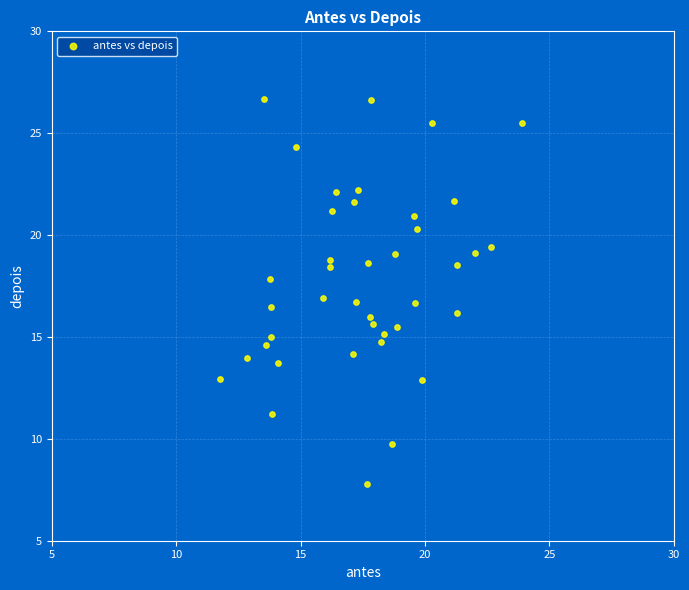

What is the range of X values (max minus min)?

12.1